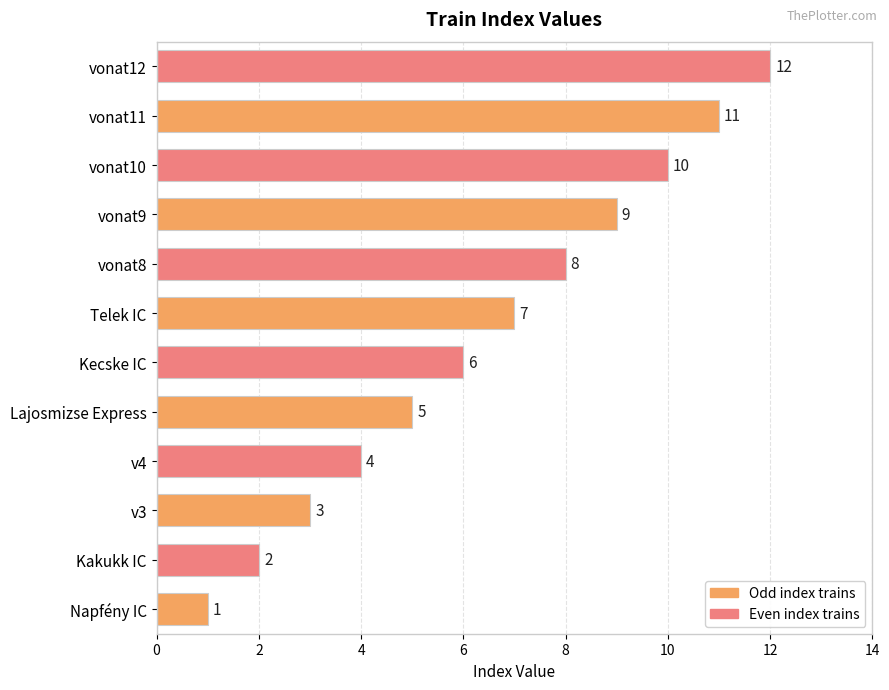

Where is the data nearest to the value 6?

Kecske IC